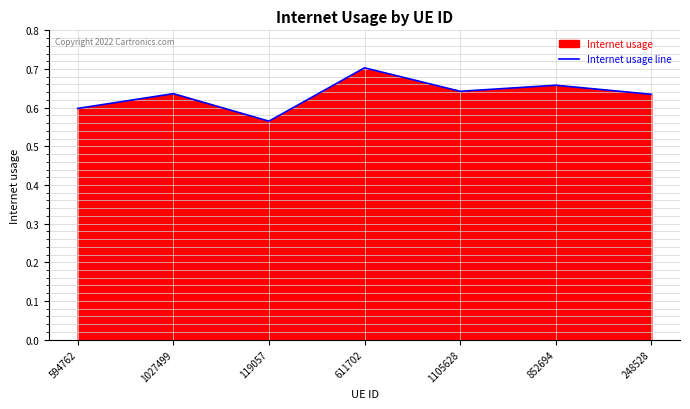

What is the difference between the maximum and minimum values?

0.1